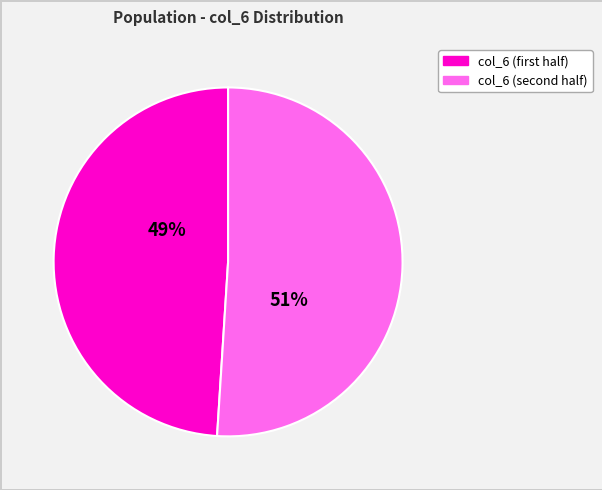

Count the number of slices in the pie.

2